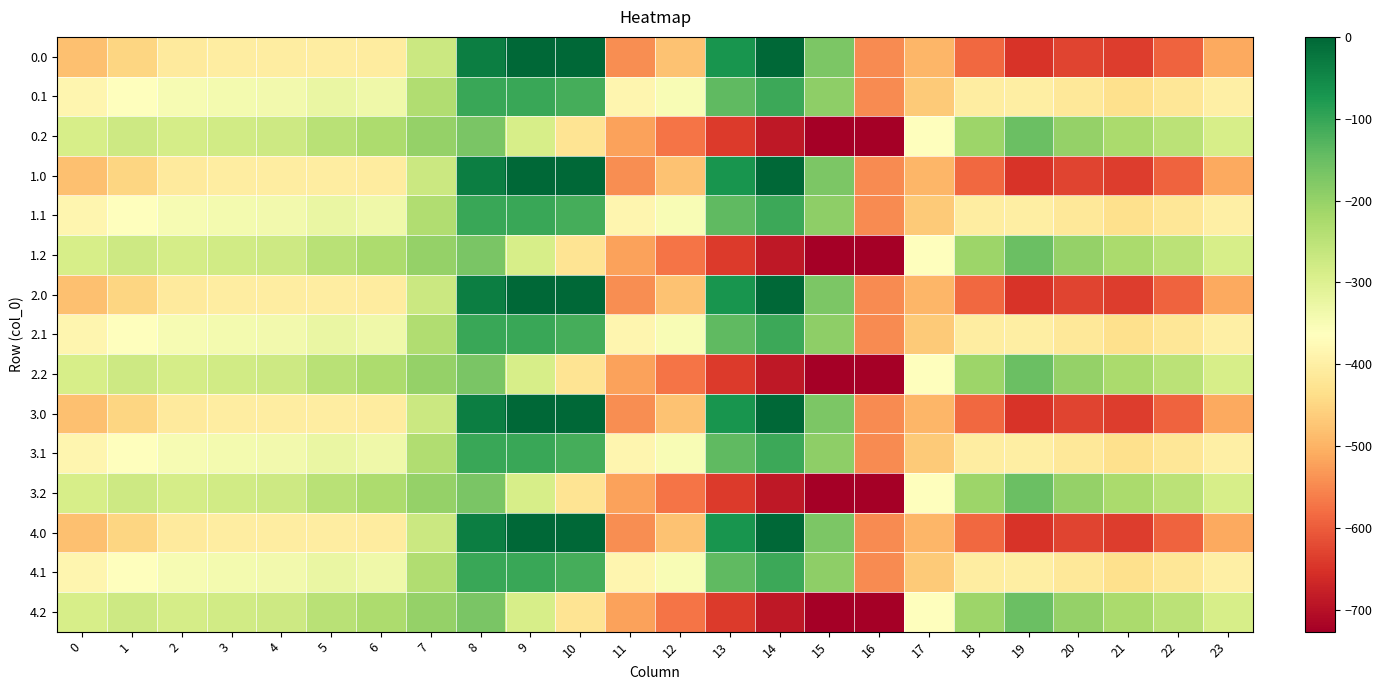

Reading right to left, list all the values displayed in this chart.

0.0: 23=-511.3	22=-592.3	21=-638.4	20=-629.9	19=-649.2	18=-586.7	17=-494.8	16=-545.4	15=-172.8	14=-0.3	13=-70.2	12=-477.2	11=-544.3	10=0.0	9=0.0	8=-35.0	7=-270.7	6=-408.0	5=-403.8	4=-404.9	3=-404.4	2=-410.3	1=-449.5	0=-482.0
0.1: 23=-399.4	22=-419.9	21=-432.4	20=-414.5	19=-400.2	18=-405.4	17=-466.6	16=-547.3	15=-190.4	14=-105.5	13=-141.2	12=-350.8	11=-384.7	10=-114.0	9=-104.8	8=-102.3	7=-234.9	6=-332.2	5=-325.7	4=-339.6	3=-342.7	2=-347.9	1=-361.1	0=-384.6
0.2: 23=-287.5	22=-247.4	21=-226.4	20=-199.2	19=-151.0	18=-210.0	17=-362.4	16=-726.6	15=-725.8	14=-687.4	13=-640.4	12=-571.2	11=-520.6	10=-423.5	9=-288.5	8=-169.5	7=-199.0	6=-228.8	5=-245.0	4=-274.4	3=-281.0	2=-285.5	1=-272.7	0=-287.1
1.0: 23=-511.3	22=-592.3	21=-638.4	20=-629.9	19=-649.2	18=-586.7	17=-494.8	16=-545.4	15=-172.8	14=-0.3	13=-70.2	12=-477.2	11=-544.3	10=0.0	9=0.0	8=-35.0	7=-270.7	6=-408.0	5=-403.8	4=-404.9	3=-404.4	2=-410.3	1=-449.5	0=-482.0
1.1: 23=-399.4	22=-419.9	21=-432.4	20=-414.5	19=-400.2	18=-405.4	17=-466.6	16=-547.3	15=-190.4	14=-105.5	13=-141.2	12=-350.8	11=-384.7	10=-114.0	9=-104.8	8=-102.3	7=-234.9	6=-332.2	5=-325.7	4=-339.6	3=-342.7	2=-347.9	1=-361.1	0=-384.6
1.2: 23=-287.5	22=-247.4	21=-226.4	20=-199.2	19=-151.0	18=-210.0	17=-362.4	16=-726.6	15=-725.8	14=-687.4	13=-640.4	12=-571.2	11=-520.6	10=-423.5	9=-288.5	8=-169.5	7=-199.0	6=-228.8	5=-245.0	4=-274.4	3=-281.0	2=-285.5	1=-272.7	0=-287.1
2.0: 23=-511.3	22=-592.3	21=-638.4	20=-629.9	19=-649.2	18=-586.7	17=-494.8	16=-545.4	15=-172.8	14=-0.3	13=-70.2	12=-477.2	11=-544.3	10=0.0	9=0.0	8=-35.0	7=-270.7	6=-408.0	5=-403.8	4=-404.9	3=-404.4	2=-410.3	1=-449.5	0=-482.0
2.1: 23=-399.4	22=-419.9	21=-432.4	20=-414.5	19=-400.2	18=-405.4	17=-466.6	16=-547.3	15=-190.4	14=-105.5	13=-141.2	12=-350.8	11=-384.7	10=-114.0	9=-104.8	8=-102.3	7=-234.9	6=-332.2	5=-325.7	4=-339.6	3=-342.7	2=-347.9	1=-361.1	0=-384.6
2.2: 23=-287.5	22=-247.4	21=-226.4	20=-199.2	19=-151.0	18=-210.0	17=-362.4	16=-726.6	15=-725.8	14=-687.4	13=-640.4	12=-571.2	11=-520.6	10=-423.5	9=-288.5	8=-169.5	7=-199.0	6=-228.8	5=-245.0	4=-274.4	3=-281.0	2=-285.5	1=-272.7	0=-287.1
3.0: 23=-511.3	22=-592.3	21=-638.4	20=-629.9	19=-649.2	18=-586.7	17=-494.8	16=-545.4	15=-172.8	14=-0.3	13=-70.2	12=-477.2	11=-544.3	10=0.0	9=0.0	8=-35.0	7=-270.7	6=-408.0	5=-403.8	4=-404.9	3=-404.4	2=-410.3	1=-449.5	0=-482.0
3.1: 23=-399.4	22=-419.9	21=-432.4	20=-414.5	19=-400.2	18=-405.4	17=-466.6	16=-547.3	15=-190.4	14=-105.5	13=-141.2	12=-350.8	11=-384.7	10=-114.0	9=-104.8	8=-102.3	7=-234.9	6=-332.2	5=-325.7	4=-339.6	3=-342.7	2=-347.9	1=-361.1	0=-384.6
3.2: 23=-287.5	22=-247.4	21=-226.4	20=-199.2	19=-151.0	18=-210.0	17=-362.4	16=-726.6	15=-725.8	14=-687.4	13=-640.4	12=-571.2	11=-520.6	10=-423.5	9=-288.5	8=-169.5	7=-199.0	6=-228.8	5=-245.0	4=-274.4	3=-281.0	2=-285.5	1=-272.7	0=-287.1
4.0: 23=-511.3	22=-592.3	21=-638.4	20=-629.9	19=-649.2	18=-586.7	17=-494.8	16=-545.4	15=-172.8	14=-0.3	13=-70.2	12=-477.2	11=-544.3	10=0.0	9=0.0	8=-35.0	7=-270.7	6=-408.0	5=-403.8	4=-404.9	3=-404.4	2=-410.3	1=-449.5	0=-482.0
4.1: 23=-399.4	22=-419.9	21=-432.4	20=-414.5	19=-400.2	18=-405.4	17=-466.6	16=-547.3	15=-190.4	14=-105.5	13=-141.2	12=-350.8	11=-384.7	10=-114.0	9=-104.8	8=-102.3	7=-234.9	6=-332.2	5=-325.7	4=-339.6	3=-342.7	2=-347.9	1=-361.1	0=-384.6
4.2: 23=-287.5	22=-247.4	21=-226.4	20=-199.2	19=-151.0	18=-210.0	17=-362.4	16=-726.6	15=-725.8	14=-687.4	13=-640.4	12=-571.2	11=-520.6	10=-423.5	9=-288.5	8=-169.5	7=-199.0	6=-228.8	5=-245.0	4=-274.4	3=-281.0	2=-285.5	1=-272.7	0=-287.1